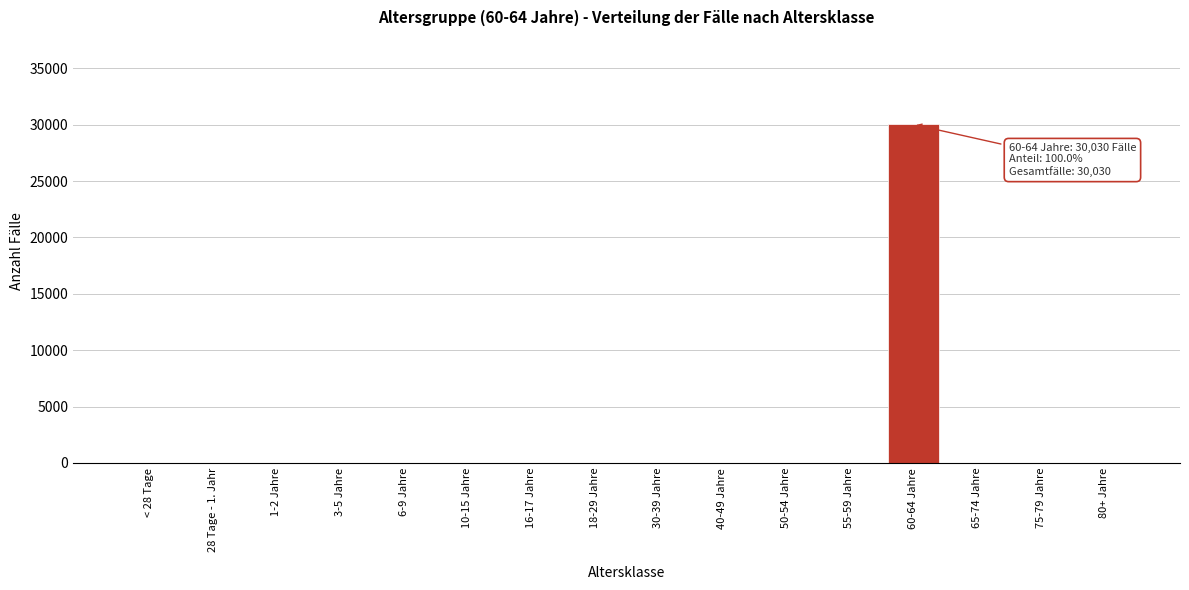

Reading right to left, list all the values displayed in this chart.

80+ Jahre=0	75-79 Jahre=0	65-74 Jahre=0	60-64 Jahre=30030	55-59 Jahre=0	50-54 Jahre=0	40-49 Jahre=0	30-39 Jahre=0	18-29 Jahre=0	16-17 Jahre=0	10-15 Jahre=0	6-9 Jahre=0	3-5 Jahre=0	1-2 Jahre=0	28 Tage - 1. Jahr=0	< 28 Tage=0